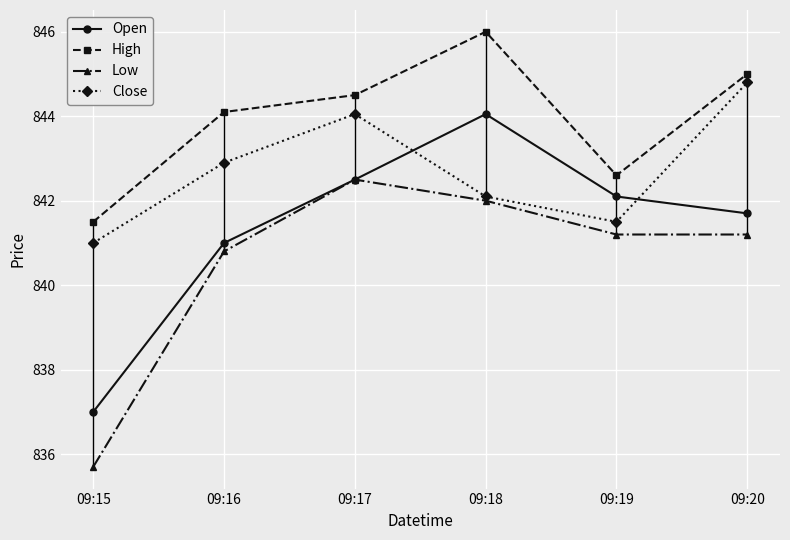

True or false: High and Open cross at least once.

False